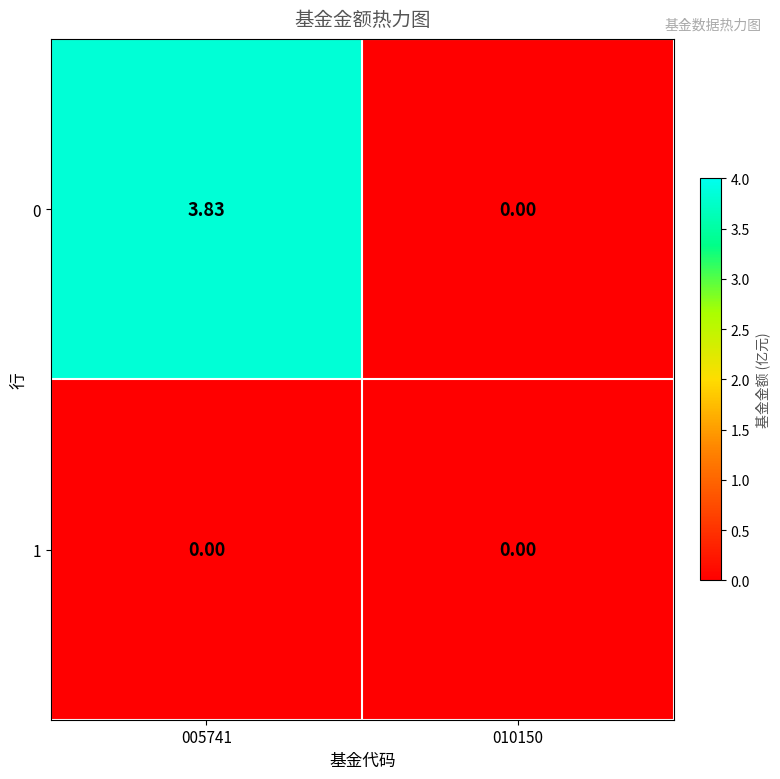

Is the value of 0 at 005741 greater than the value of 1 at 010150?

Yes